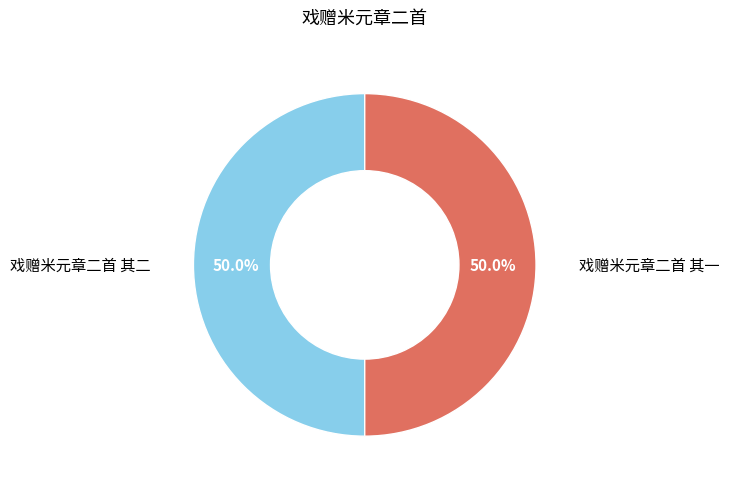

What percentage is NOT represented by 戏赠米元章二首 其一?

50.0%